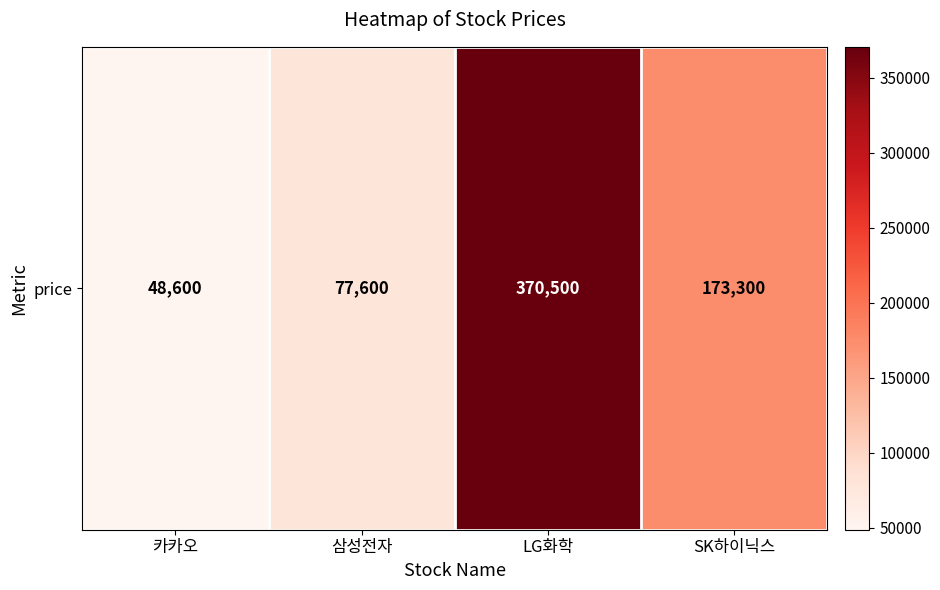

What is the difference between the maximum and minimum values?

321900